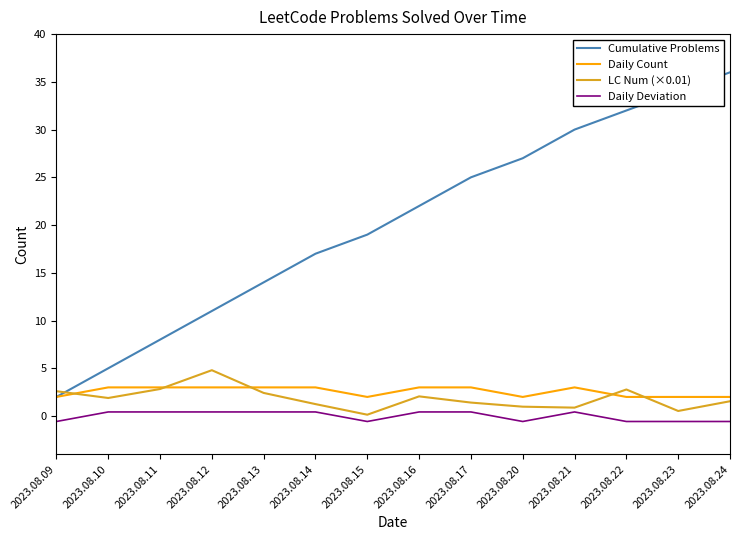

True or false: Daily Count and Daily Deviation intersect in this chart.

False